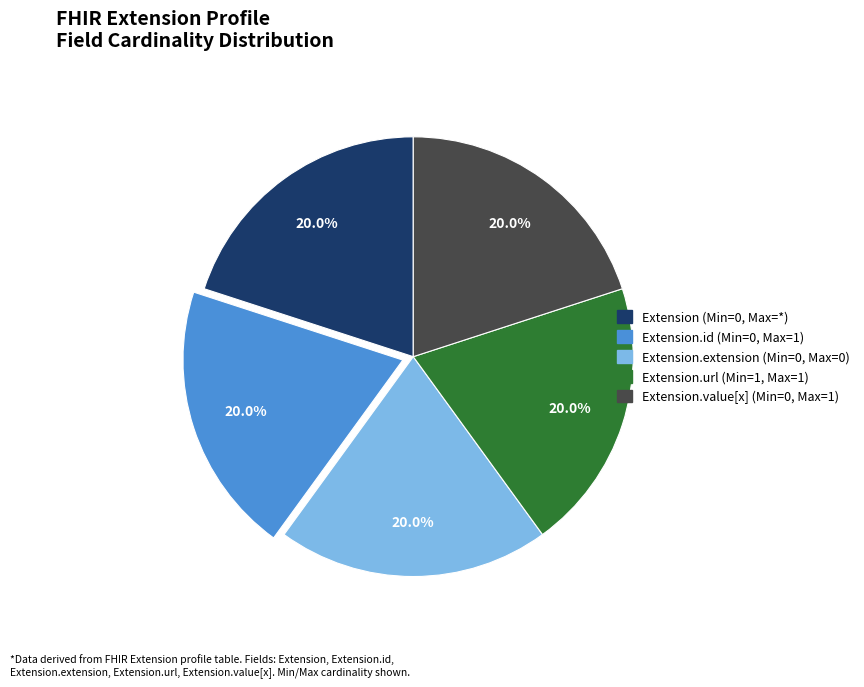

Does any single category account for the majority?

No